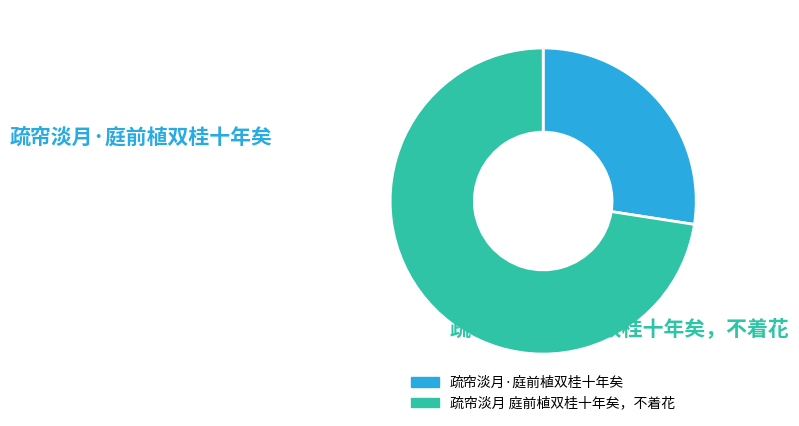

True or false: 疏帘淡月·庭前植双桂十年矣 accounts for 35% of the total.

False